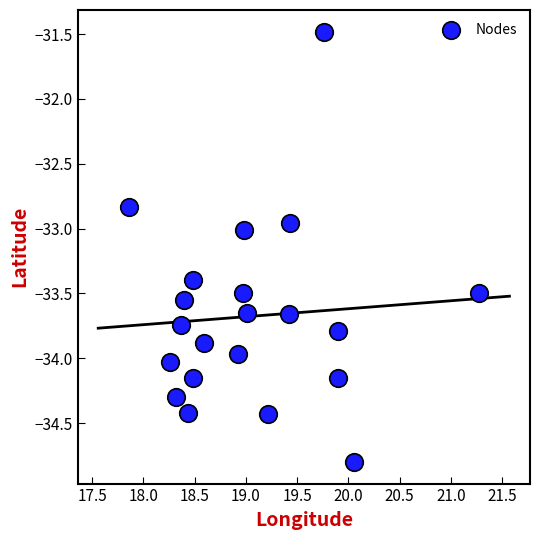

What is the range of X values (max minus min)?

3.4